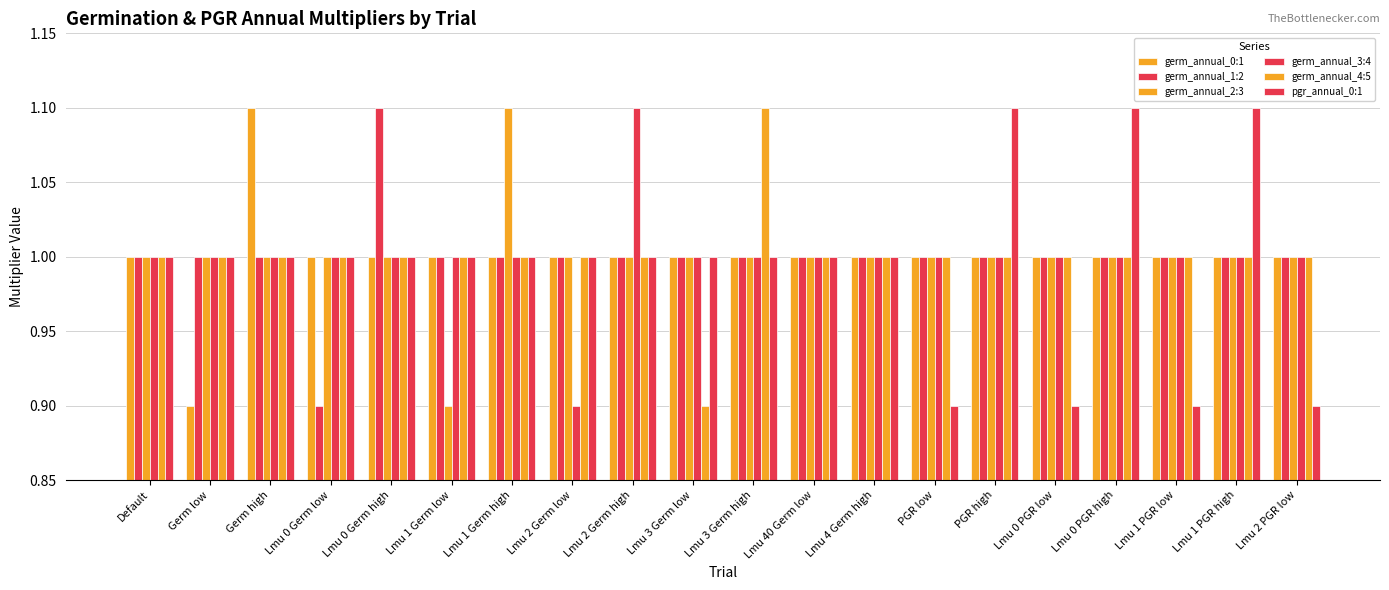

Which category has the lowest value across all series?

Germ low